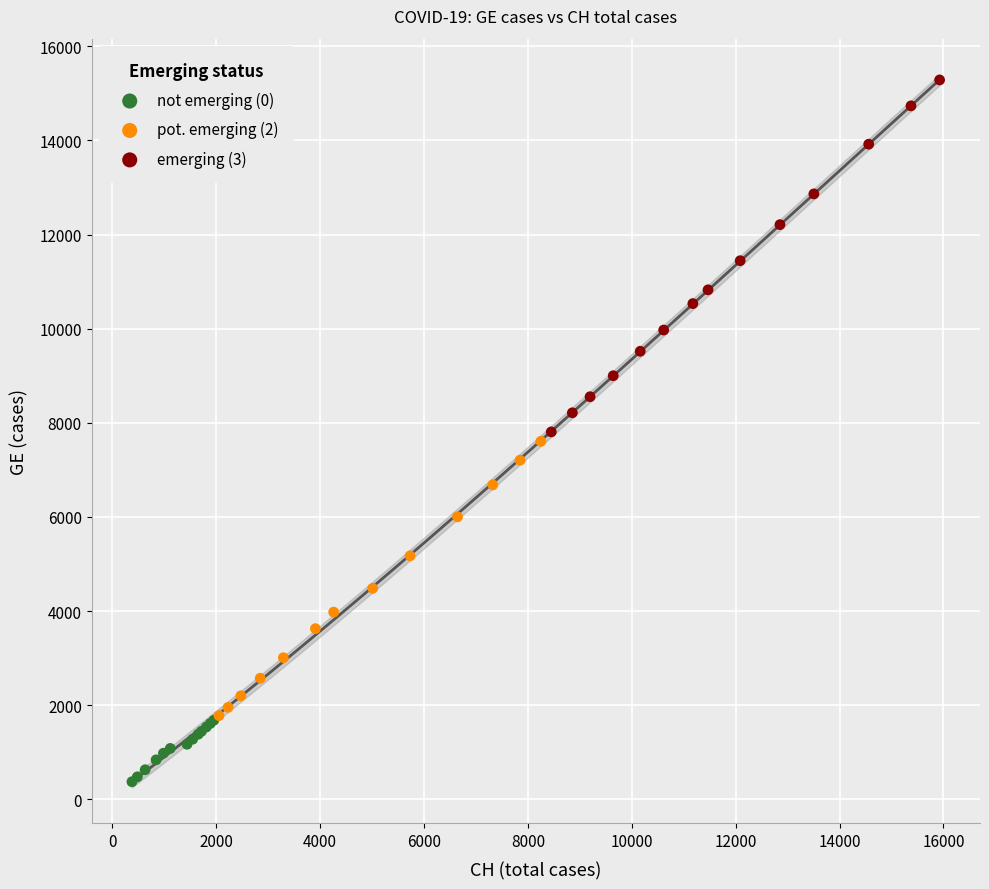

Which series has the largest Y range (max minus min)?

emerging (3)